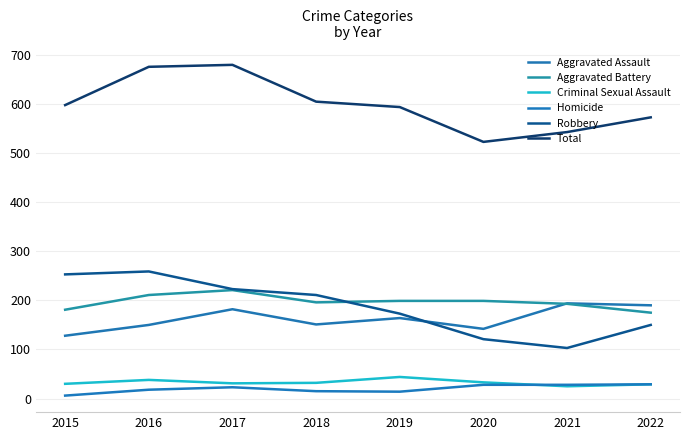

True or false: Total and Aggravated Battery cross at least once.

False